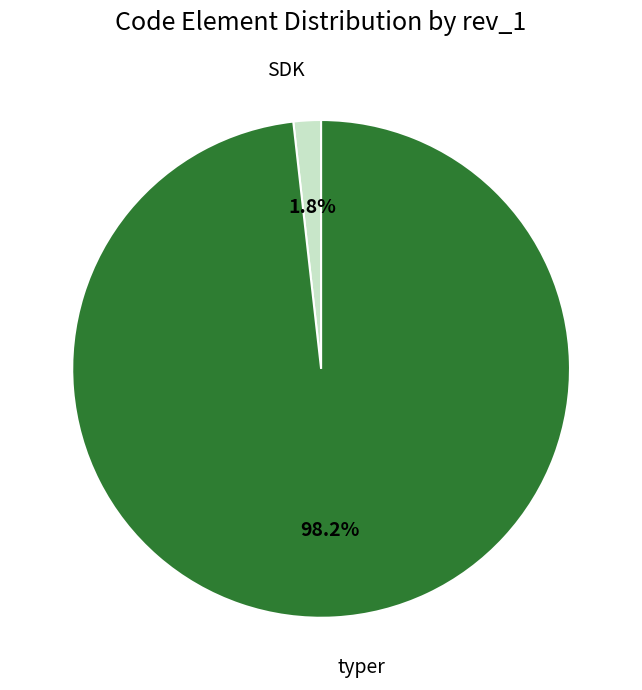

Is there any slice that represents more than half of the pie?

Yes